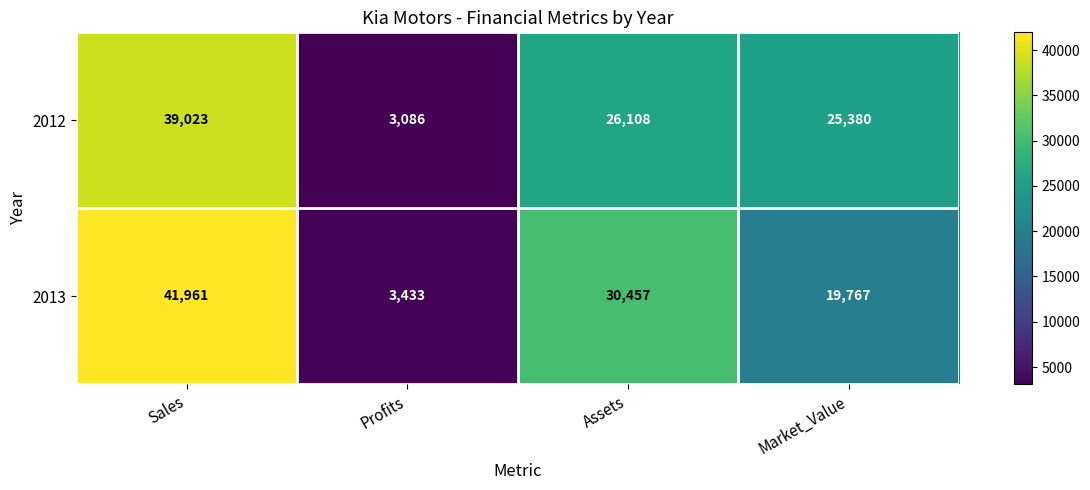

At which category does the chart reach its minimum across all series?

Profits